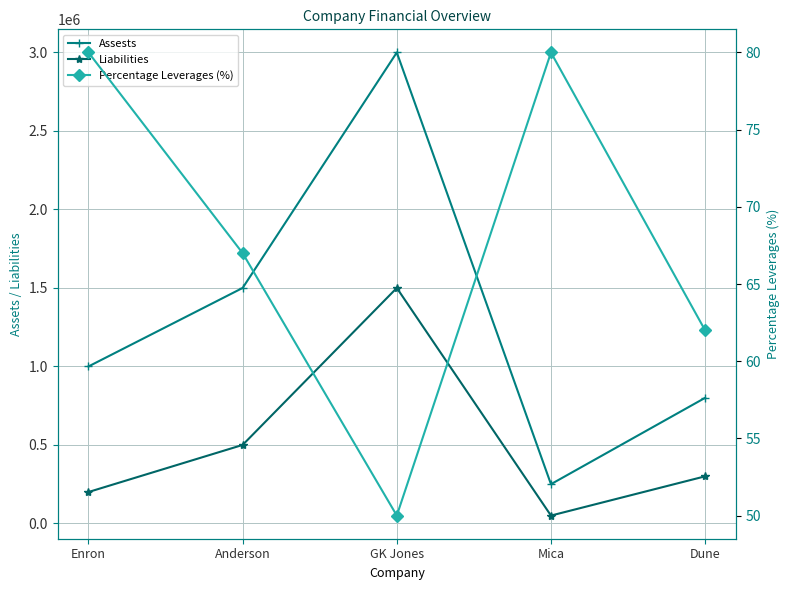

Where is the first local minimum for Assests?

Mica